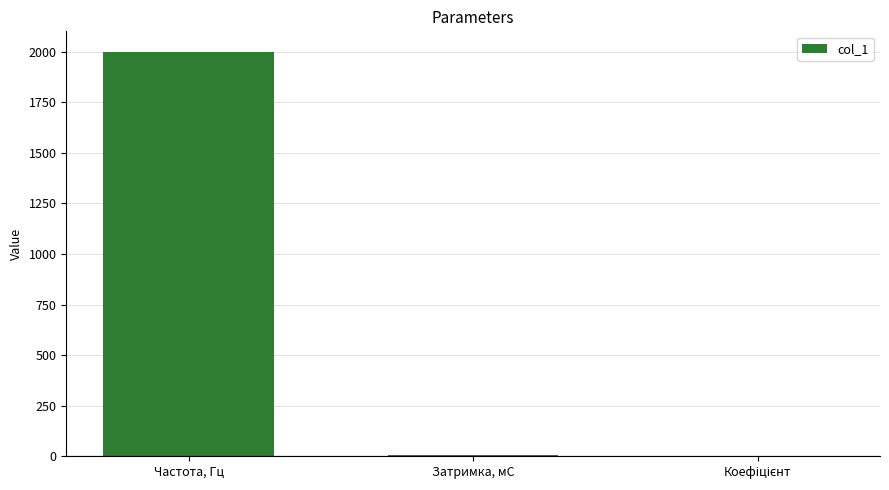

Are the bars horizontal?

No